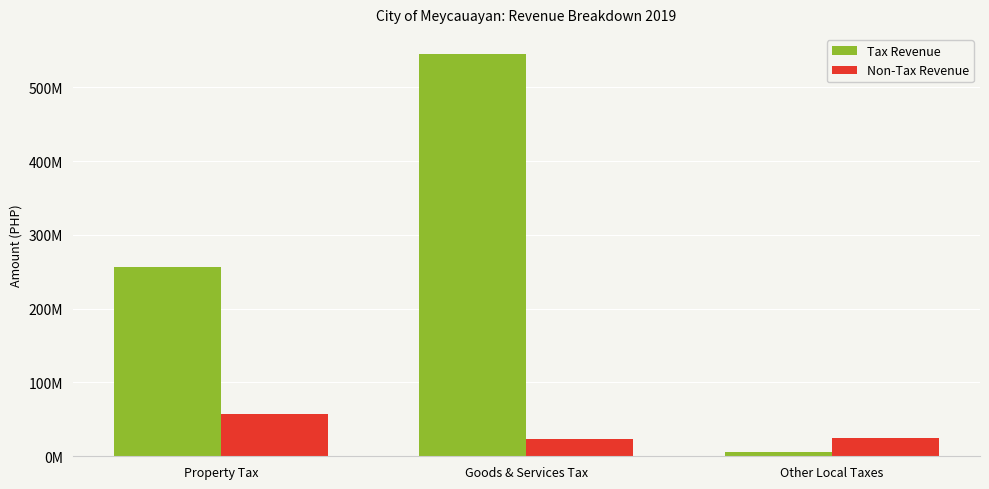

What are all the series names shown in the legend?

Tax Revenue, Non-Tax Revenue